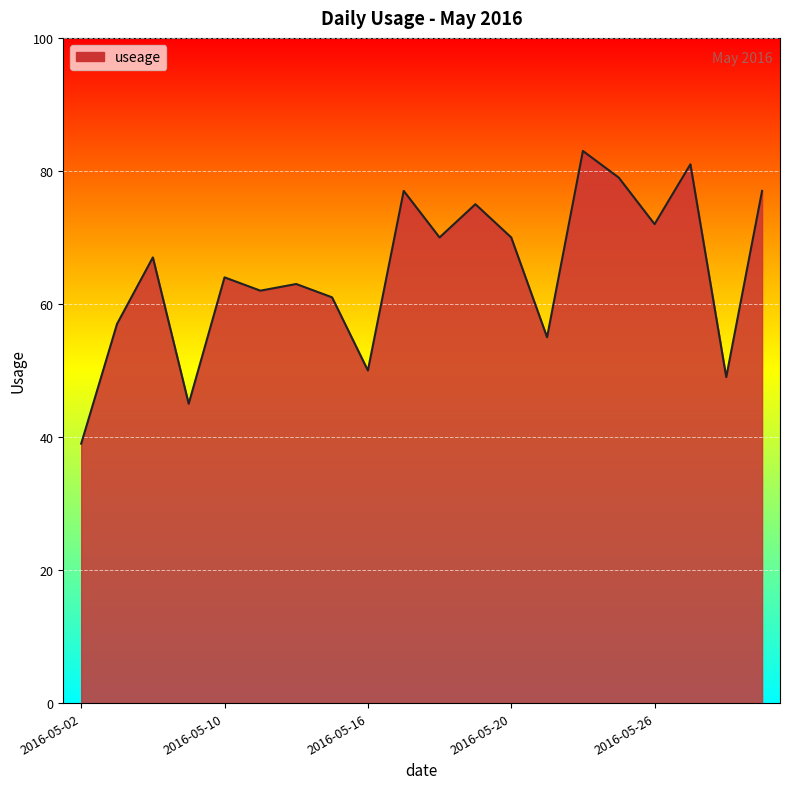

What is the minimum value shown in the chart?

39